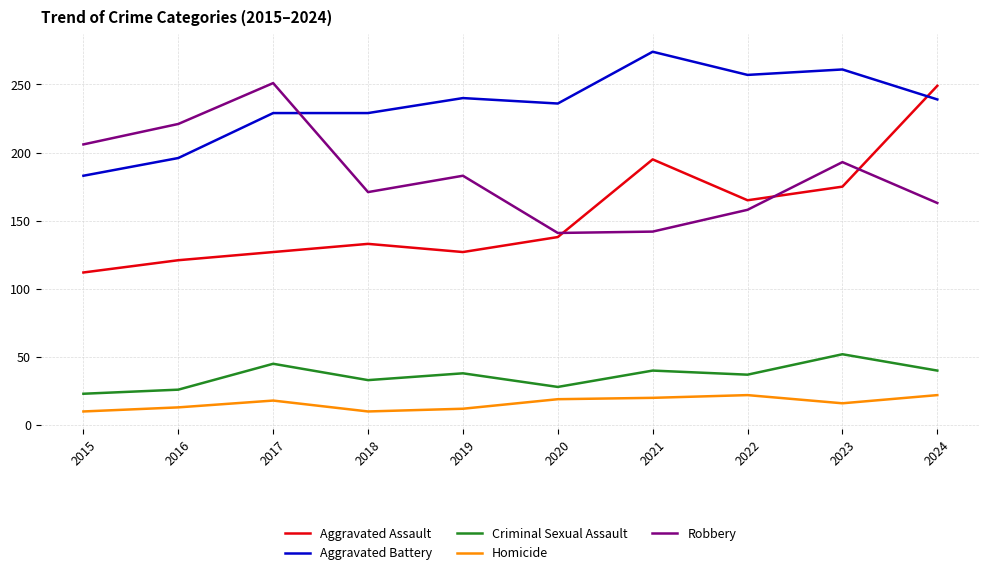

How many categories are shown in the chart?

10